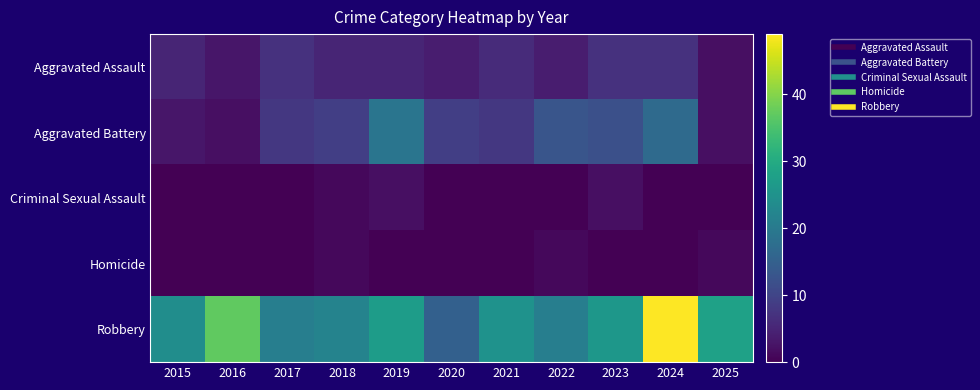

Rank the series by their maximum value, from highest to lowest.

Robbery, Aggravated Battery, Aggravated Assault, Criminal Sexual Assault, Homicide